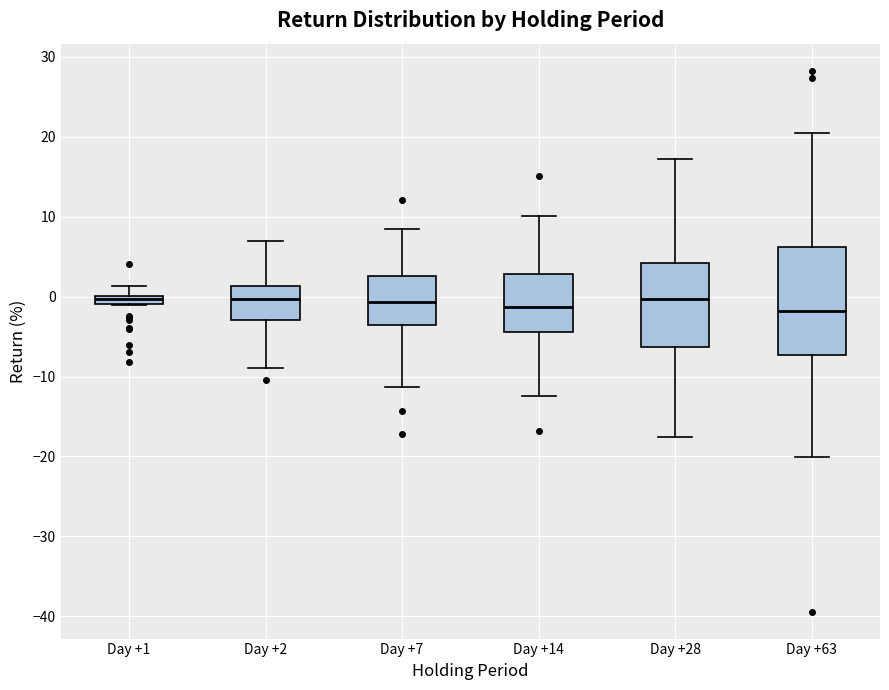

Where does the median line of the box for Day +14 sit on the y-axis? The values are not printed on the chart, so give them approximately, as read against the axis.

-1